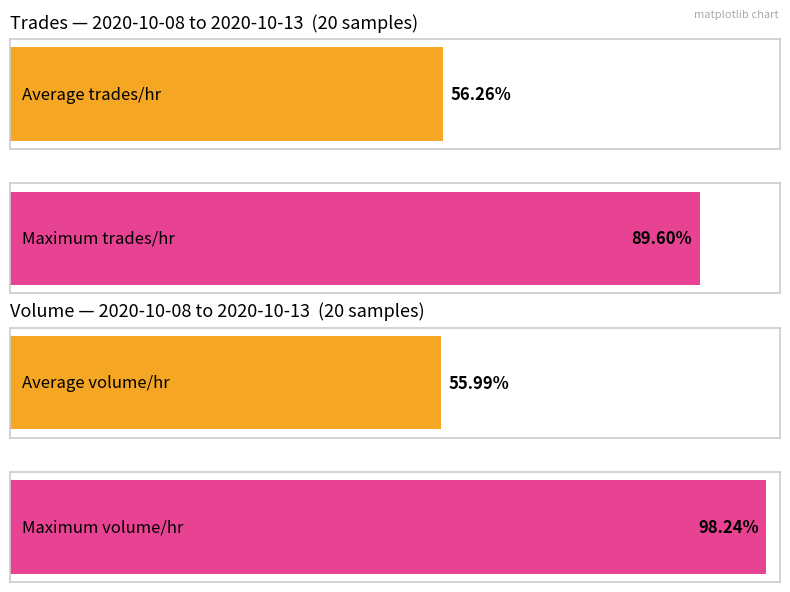

Between 6 and 17, which series saw the biggest shift?

volume